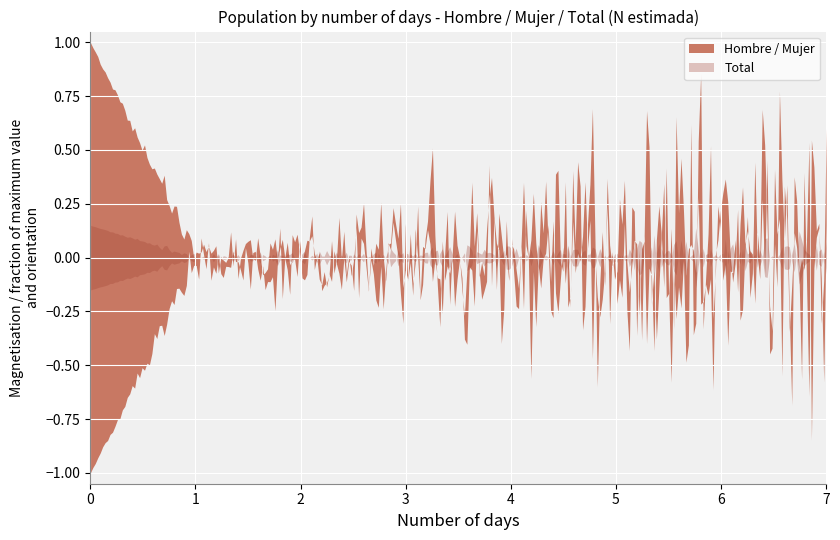

True or false: Hombre N (estimada) and Total N (estimada) intersect in this chart.

False